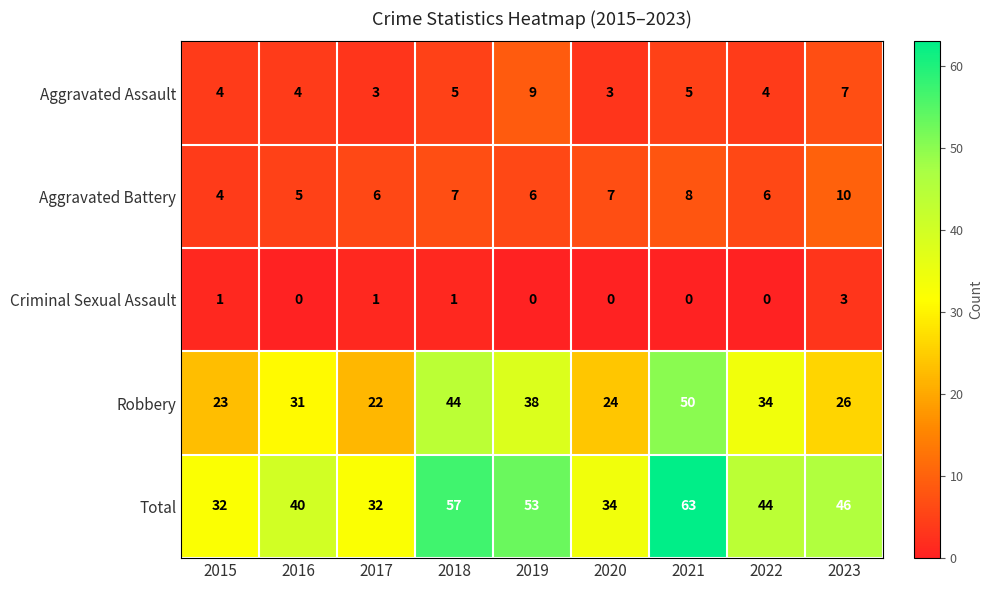

How many distinct data groups are displayed?

5